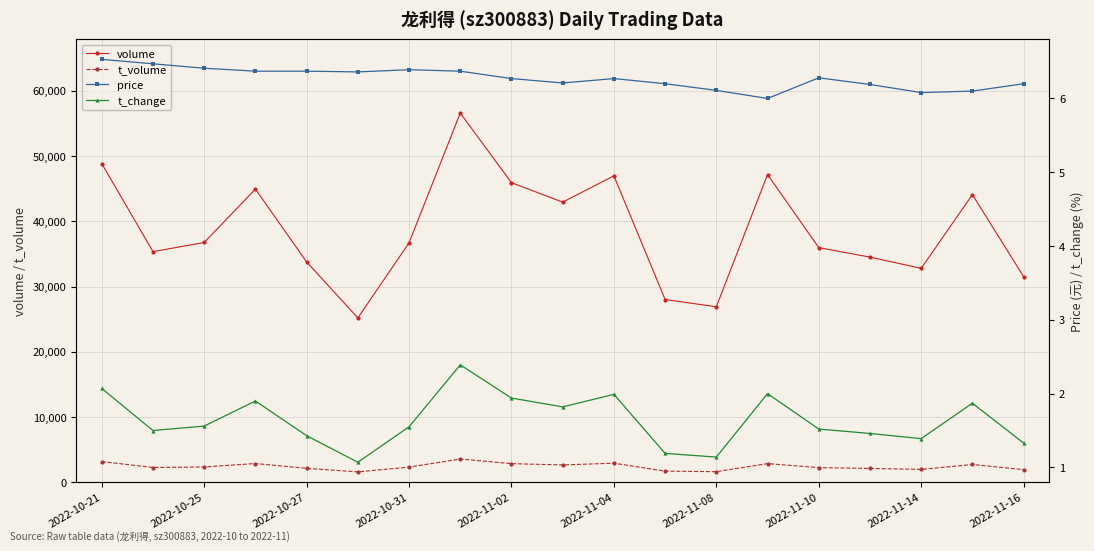

True or false: t_volume has more than 2 points higher than both neighbors.

True